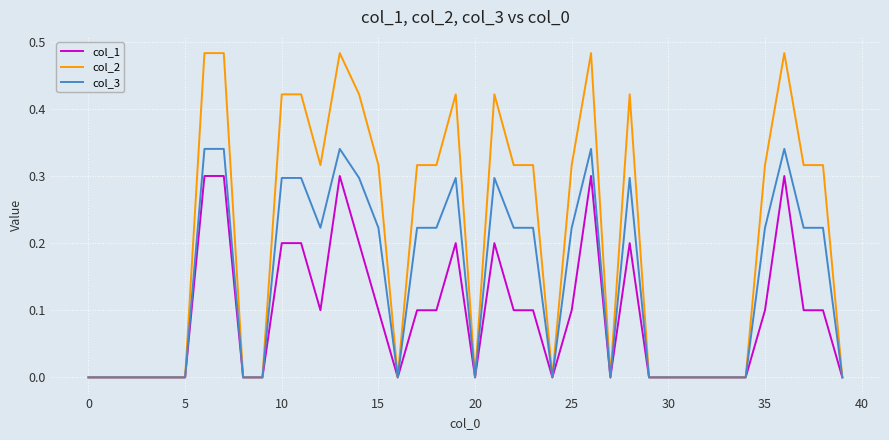

Which series has the widest spread of values?

col_2